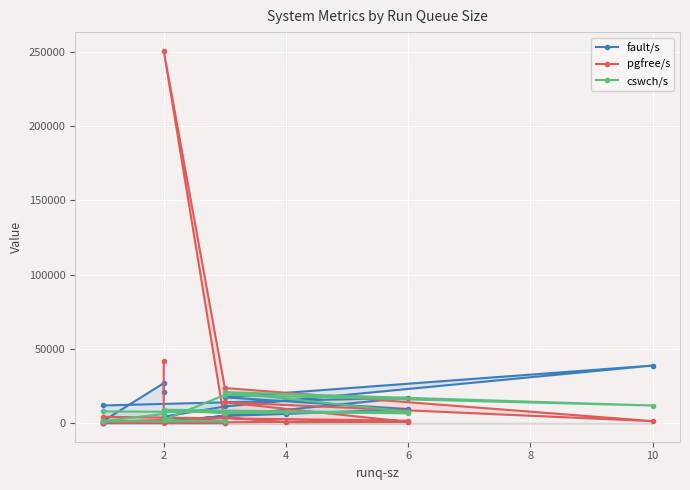

List the series in order of their peak value, lowest first.

cswch/s, fault/s, pgfree/s